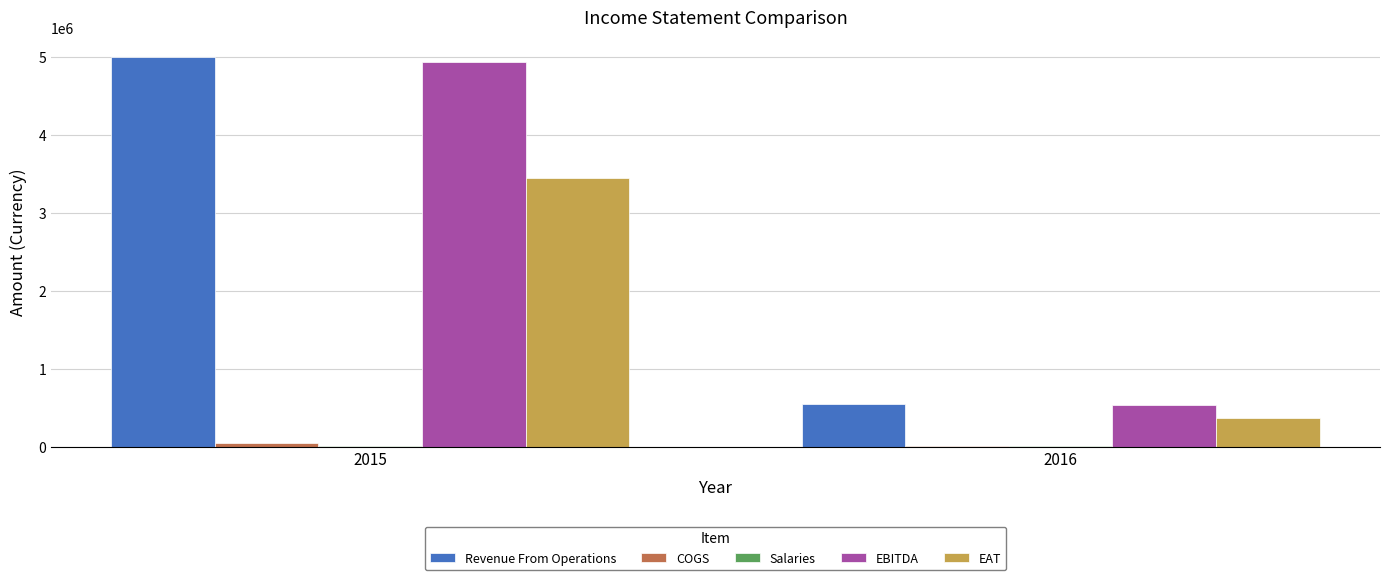

What is the highest value of the Revenue From Operations series?

5000000.0